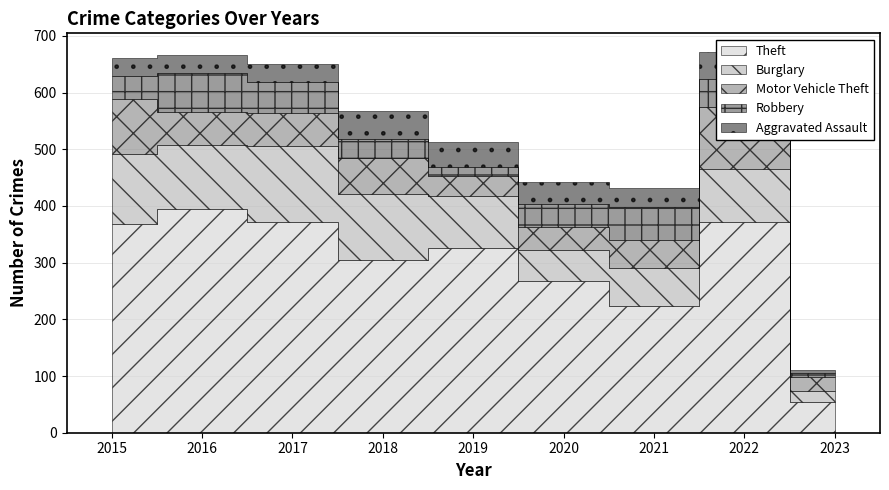

List the labels in order of Theft value, smallest first.

2023, 2021, 2020, 2018, 2019, 2015, 2022, 2017, 2016